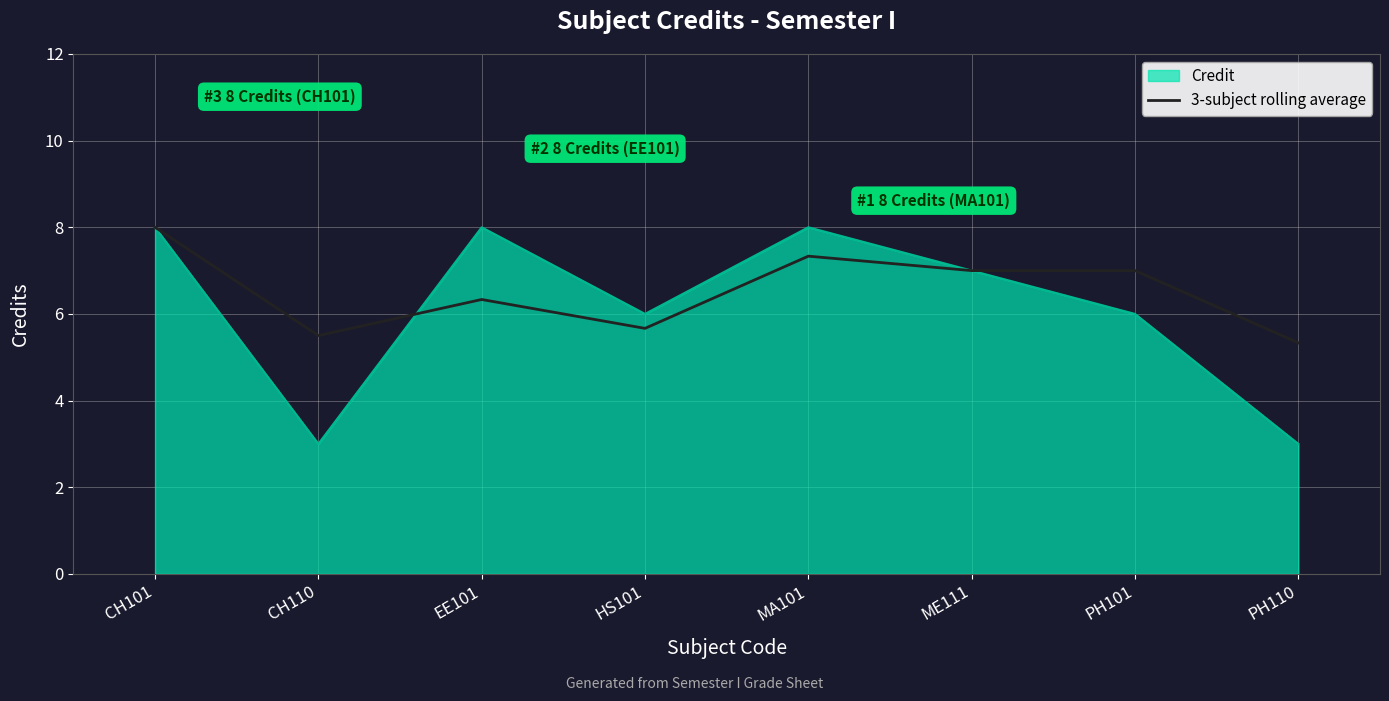

What is the spread (max minus min) of values at HS101?

0.3